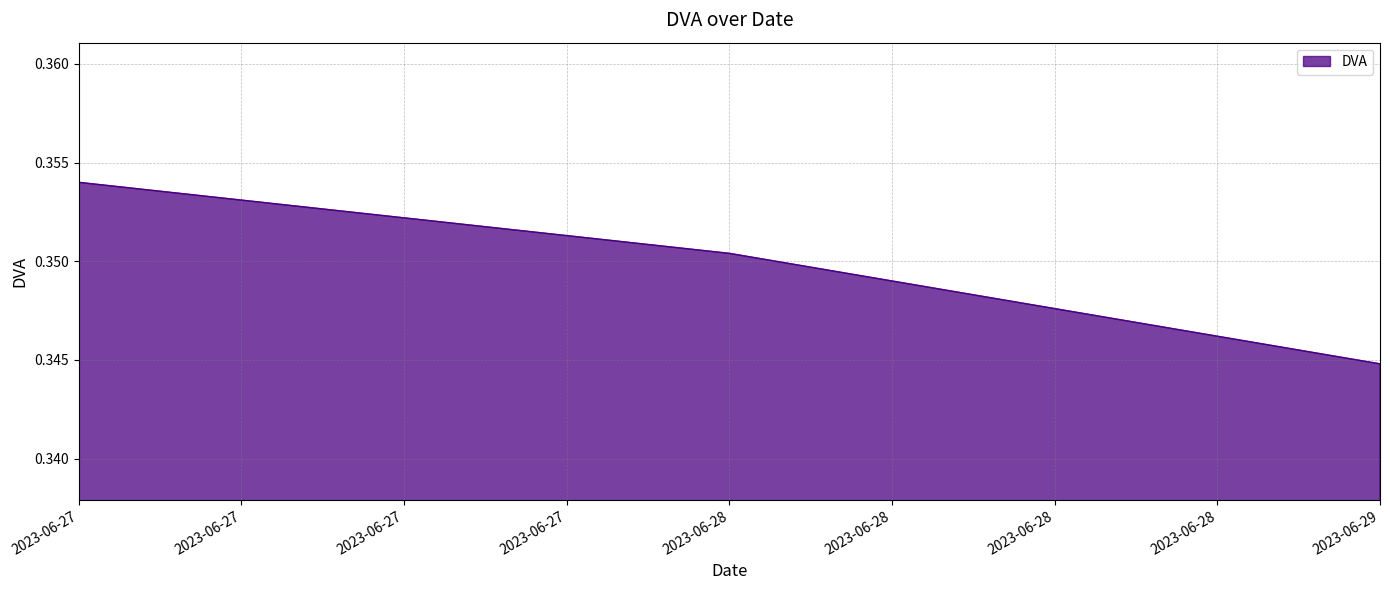

What is the sum of all values?

1.0